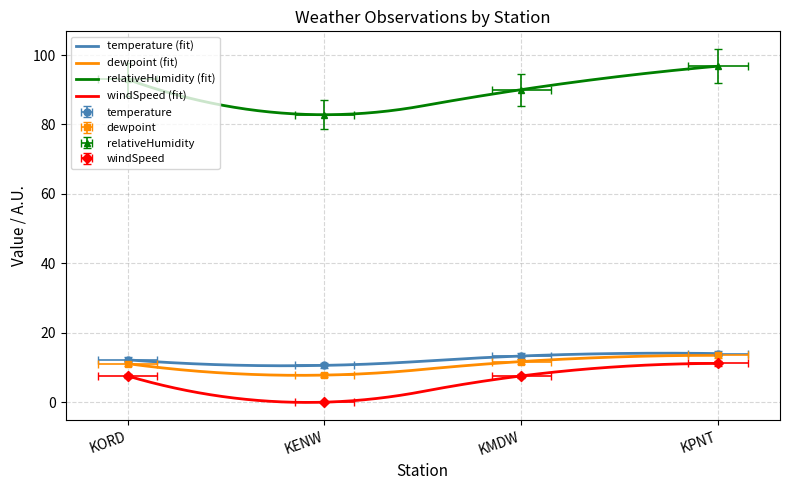

At which label does temperature first exceed 13?

KMDW